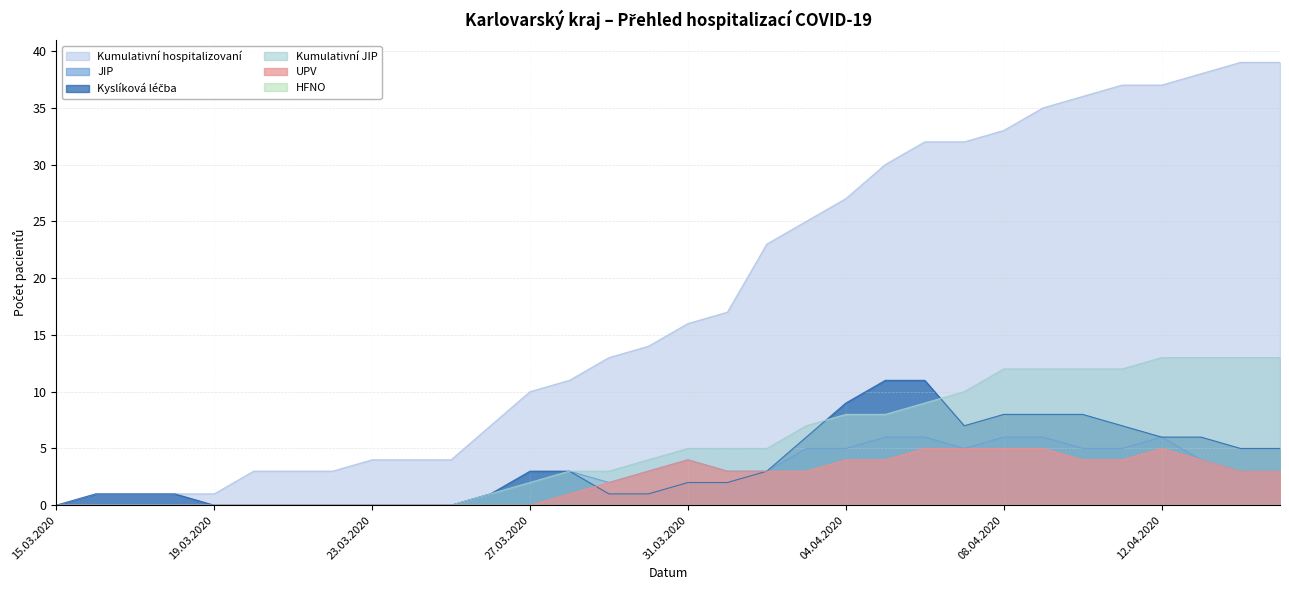

Rank the series by their maximum value, from highest to lowest.

Kumulativní hospitalizovaní, Kumulativní JIP, Kyslíková léčba, JIP, UPV